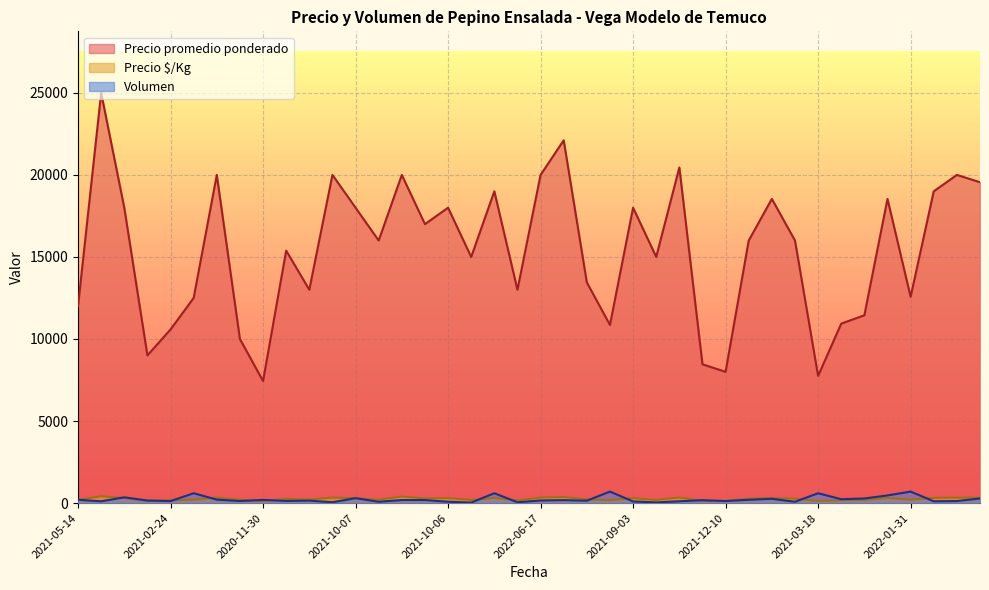

True or false: Precio $/Kg and Precio promedio ponderado cross at least once.

False